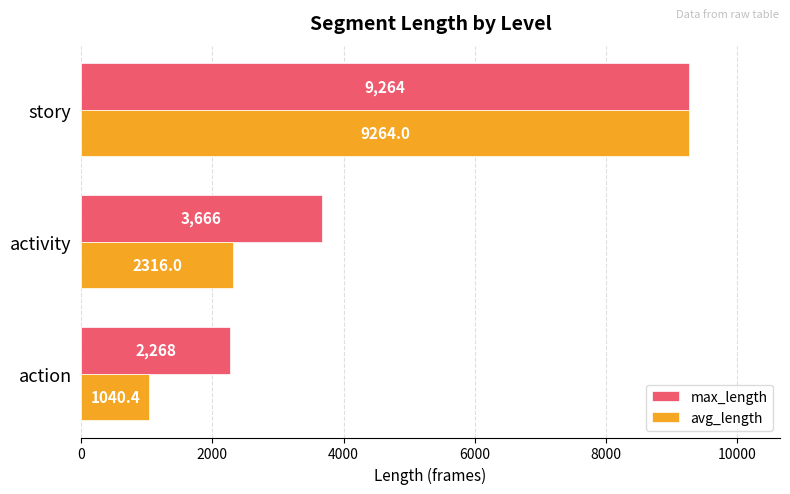

What is the difference between the maximum and minimum values in the max_length series?

6996.0